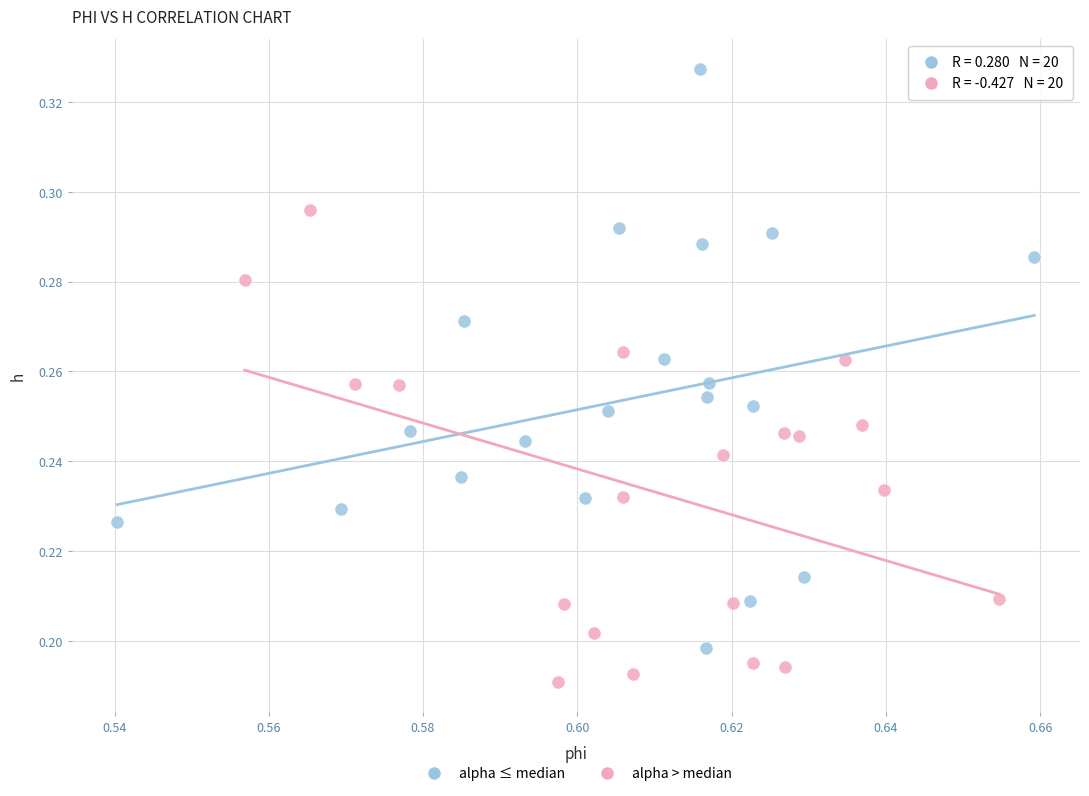

Which series has the widest spread of Y values?

alpha ≤ median